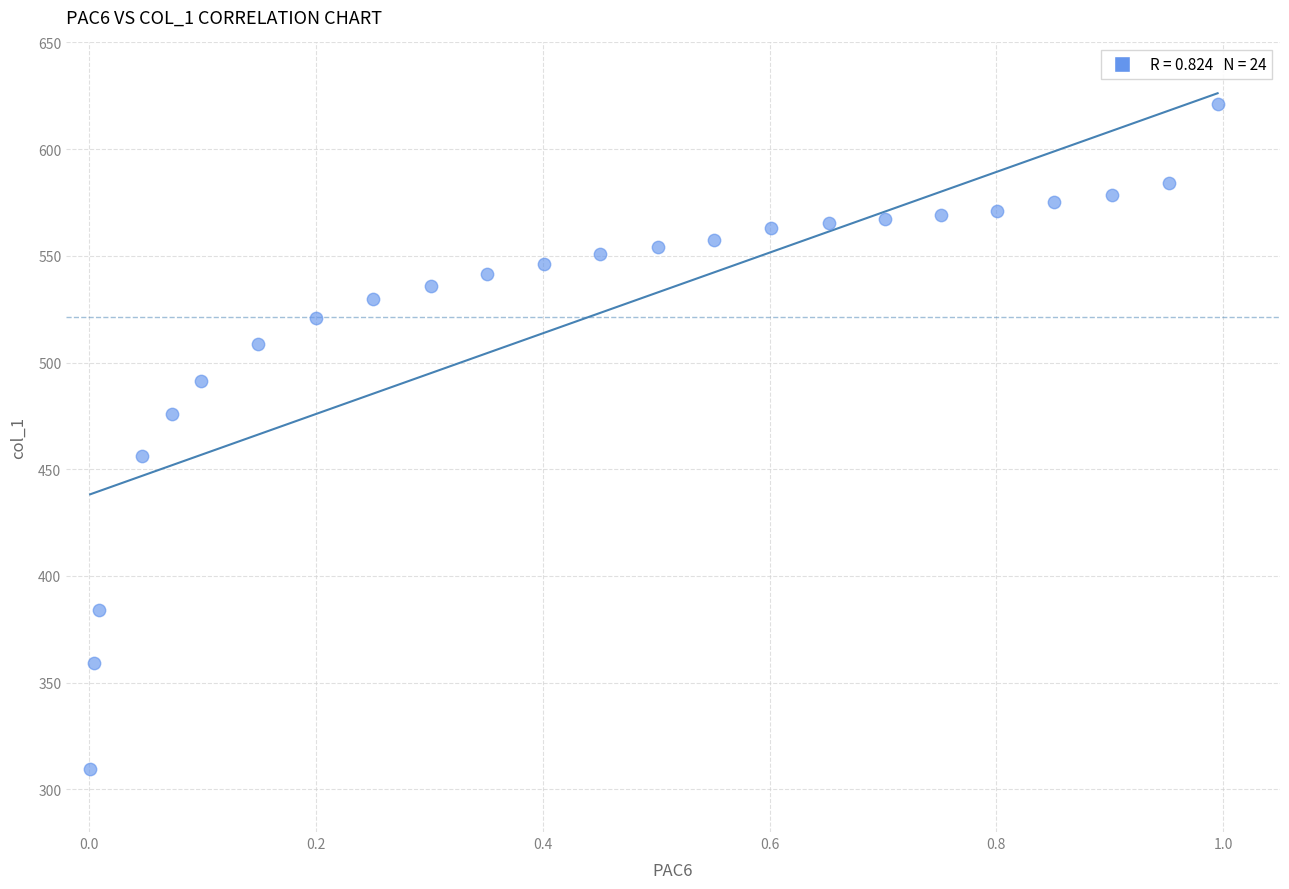

What is the range of X values (max minus min)?

1.0